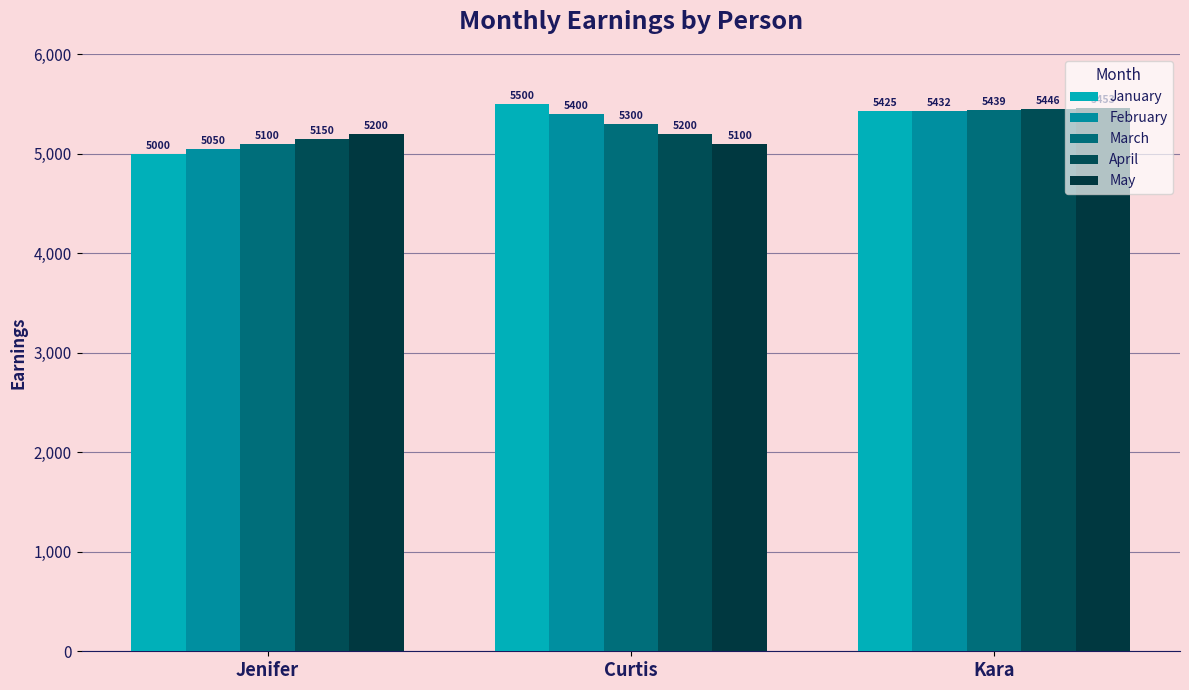

What is the difference between the highest and lowest values at Jenifer?

200